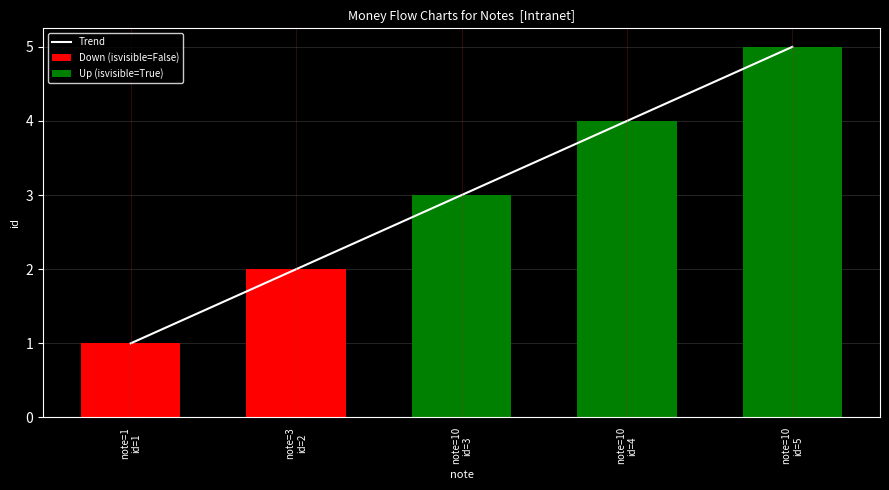

List the labels in order of value, largest first.

note=10
id=5, note=10
id=4, note=10
id=3, note=3
id=2, note=1
id=1